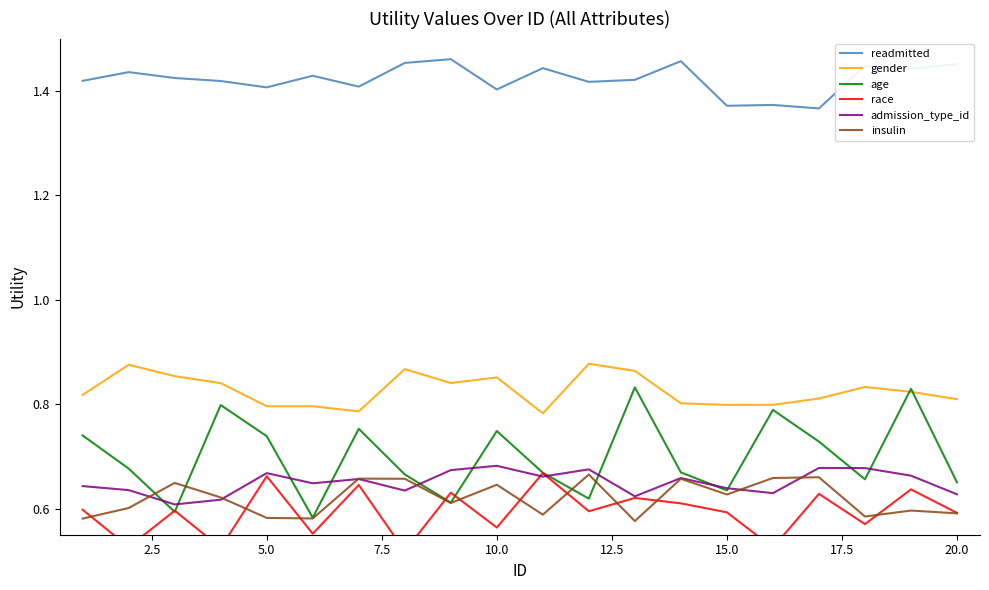

True or false: readmitted and gender cross at least once.

False